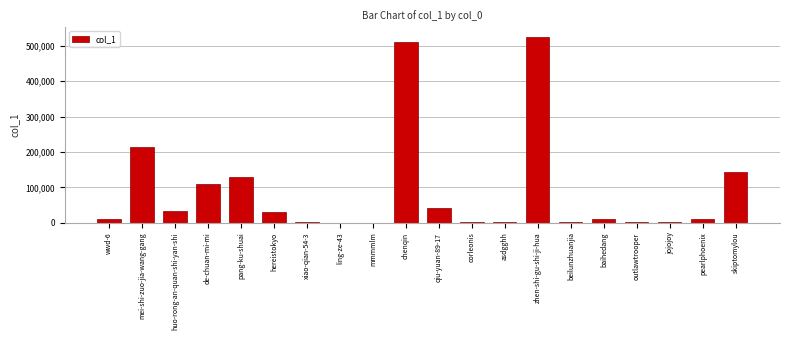

Between mei-shi-zuo-jia-wang-gang and huo-rong-an-quan-shi-yan-shi, which is larger?

mei-shi-zuo-jia-wang-gang